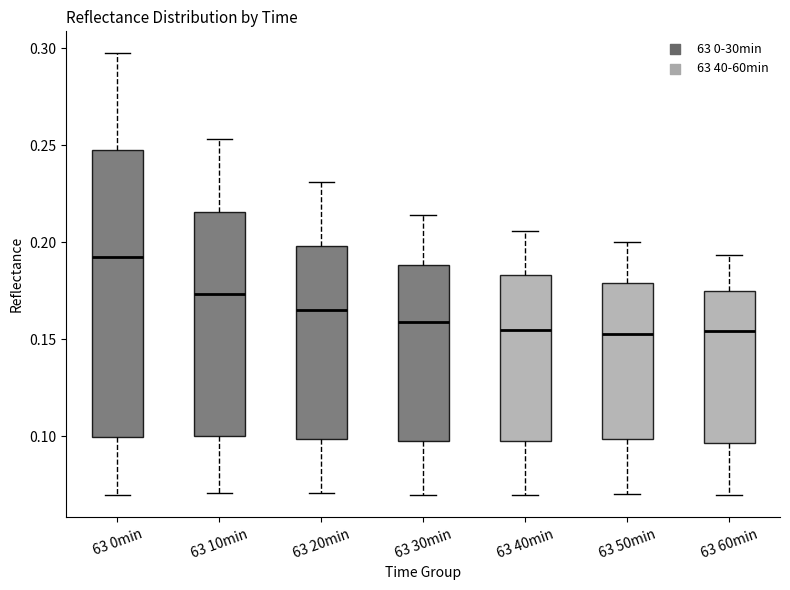

Reading left to right, read every box against the y-axis: the position of its median line, the range the box covers, and the ends of its whiskers. The values are not printed on the chart, so give them approximately, as read against the axis.

63 0min: median 0.190, box 0.100 to 0.250, whiskers 0.070 to 0.295
63 10min: median 0.175, box 0.100 to 0.215, whiskers 0.070 to 0.255
63 20min: median 0.165, box 0.100 to 0.200, whiskers 0.070 to 0.230
63 30min: median 0.160, box 0.100 to 0.190, whiskers 0.070 to 0.215
63 40min: median 0.155, box 0.100 to 0.185, whiskers 0.070 to 0.205
63 50min: median 0.155, box 0.100 to 0.180, whiskers 0.070 to 0.200
63 60min: median 0.155, box 0.095 to 0.175, whiskers 0.070 to 0.195